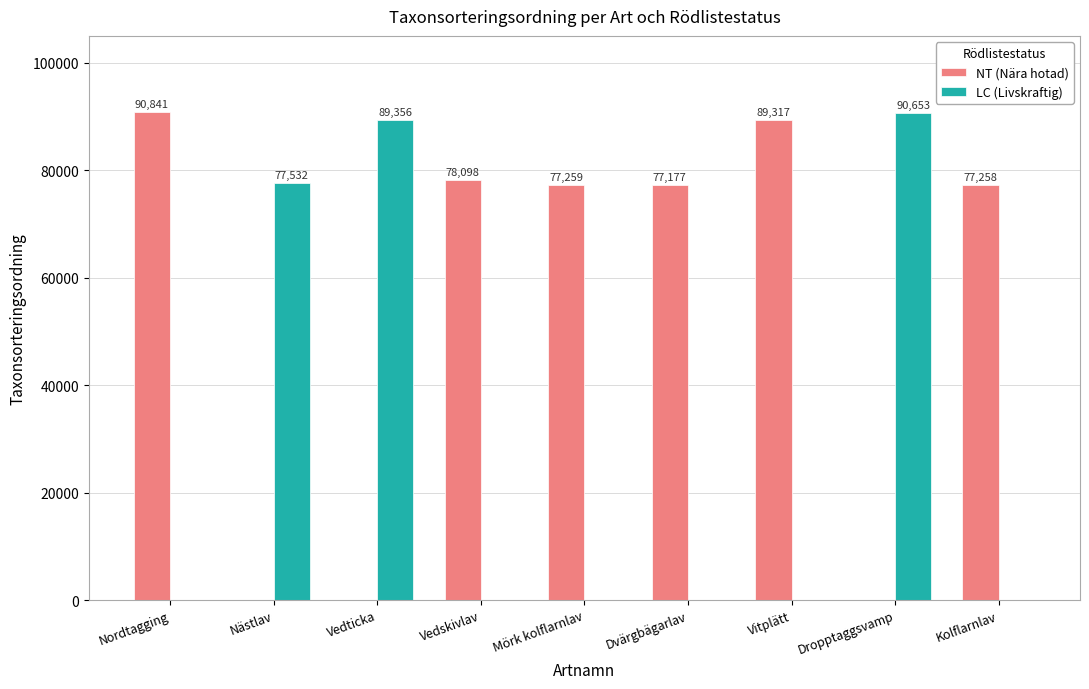

The value of NT (Nära hotad) at Vedskivlav is 130829. True or false?

False